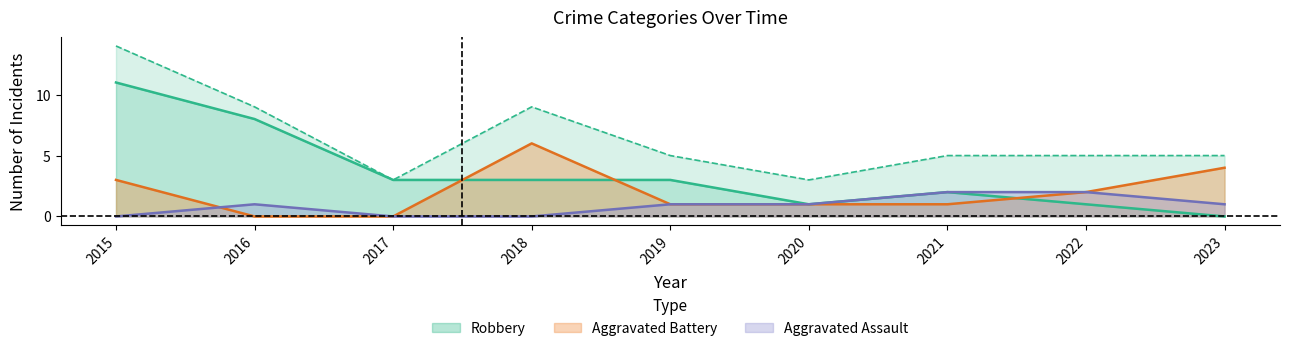

Which series changed the most between 2020 and 2023?

Aggravated Battery